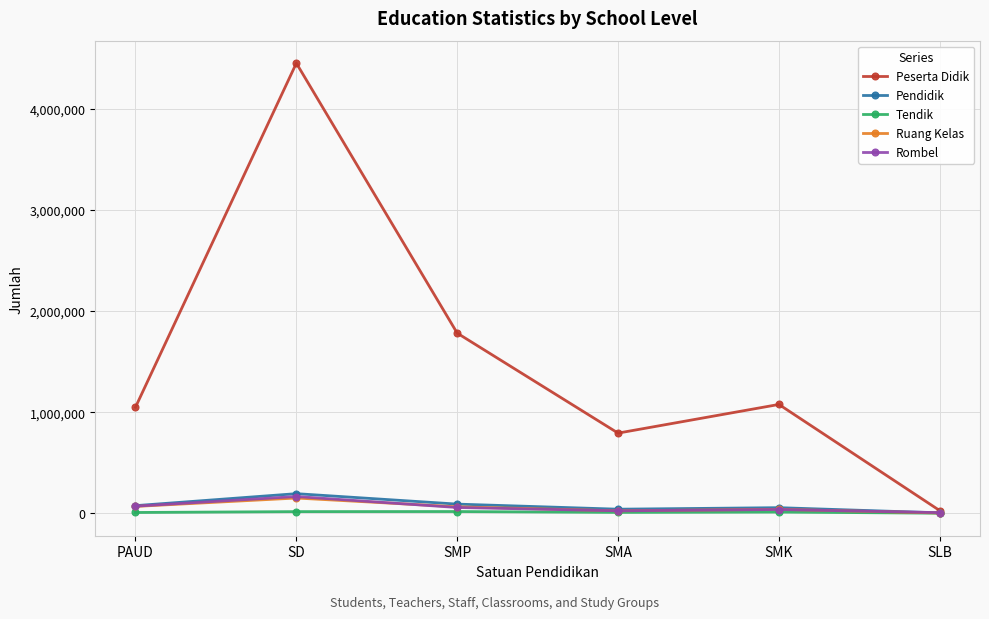

Which category has the highest value in the Peserta Didik series?

SD